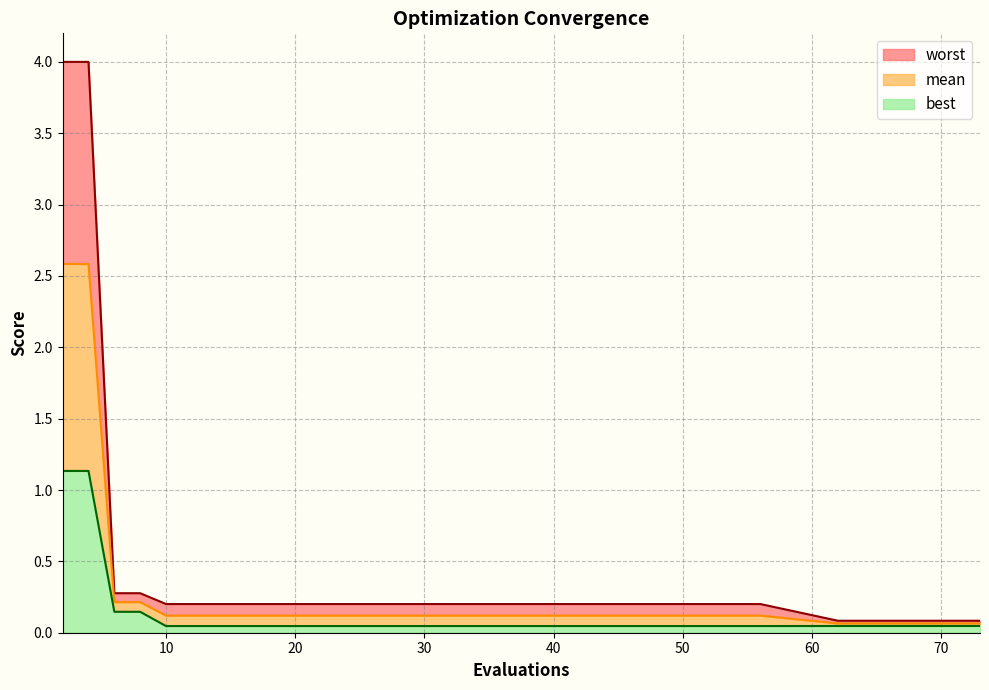

Is the value of mean at 10 greater than the value of best at 2?

No